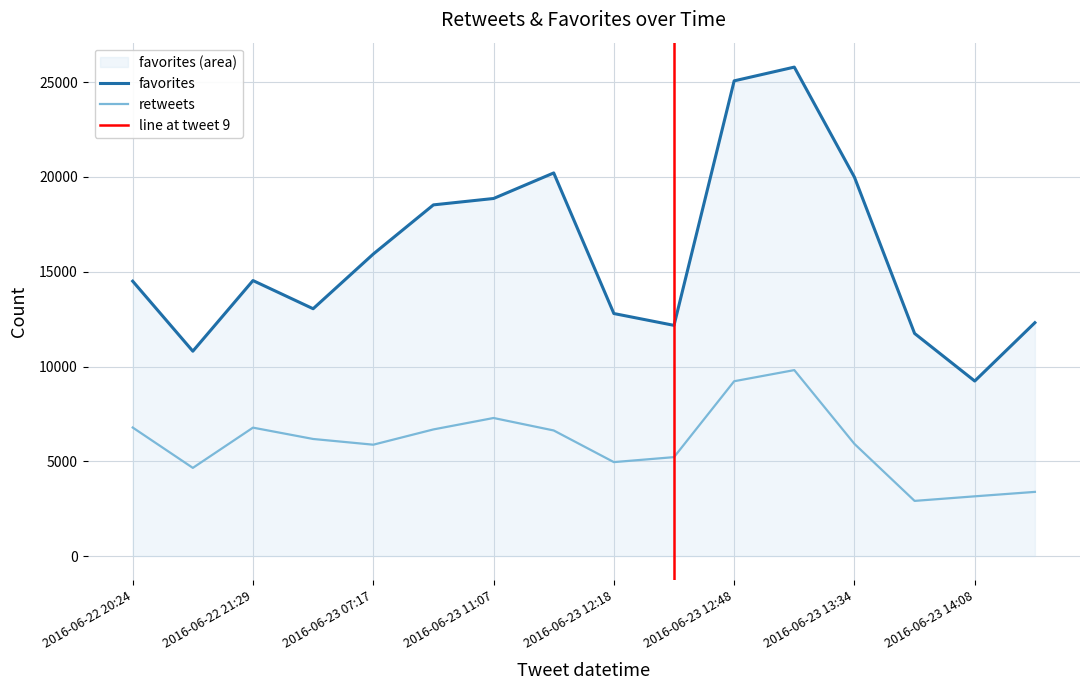

At which category is the sum across all series the highest?

2016-06-23 13:10